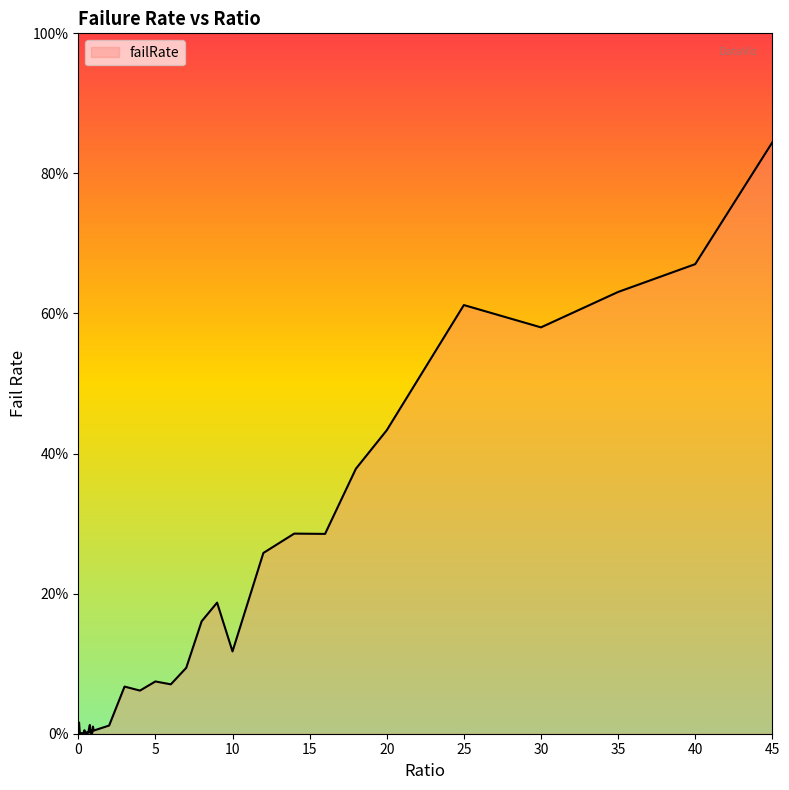

At which category does the data reach its first local valley?

0.1